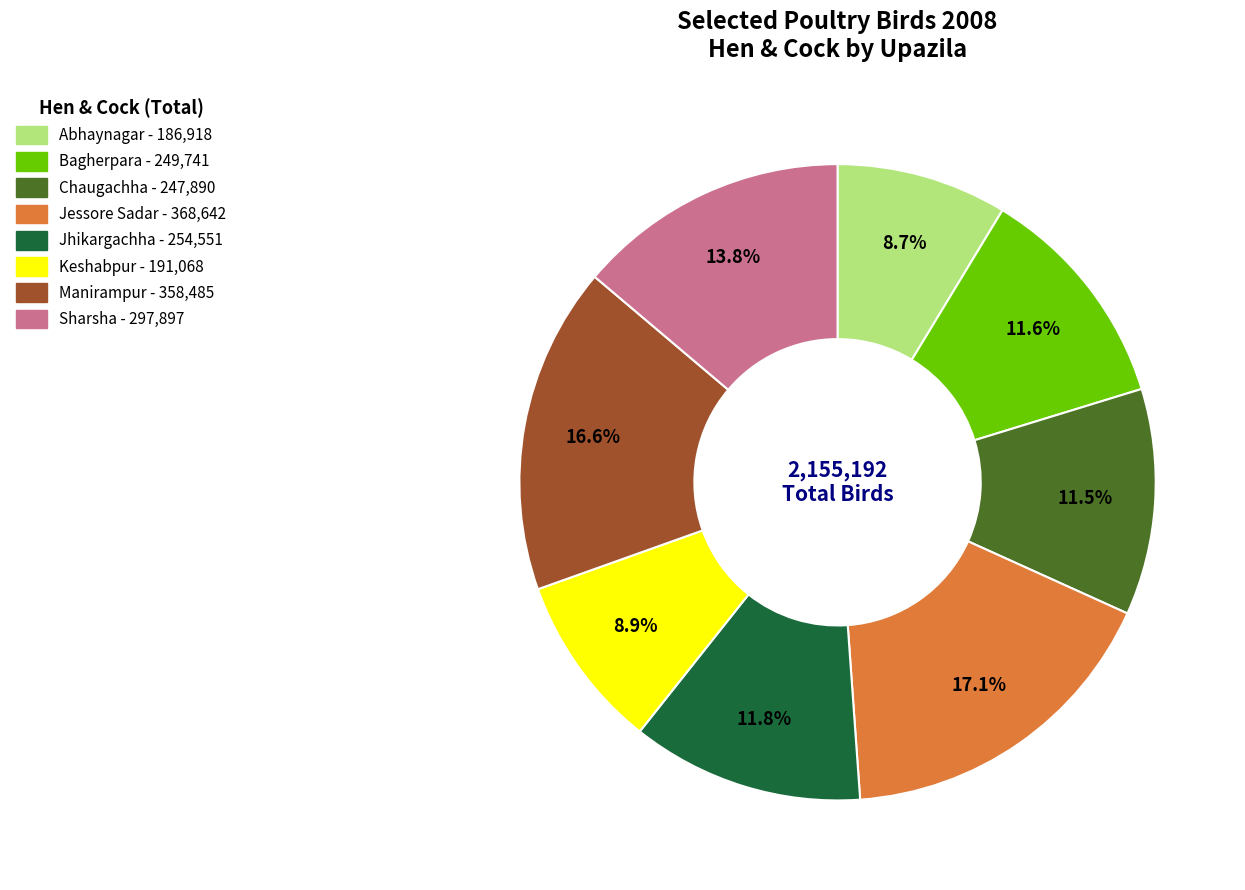

Do Keshabpur and Chaugachha together represent more than half of the pie?

No